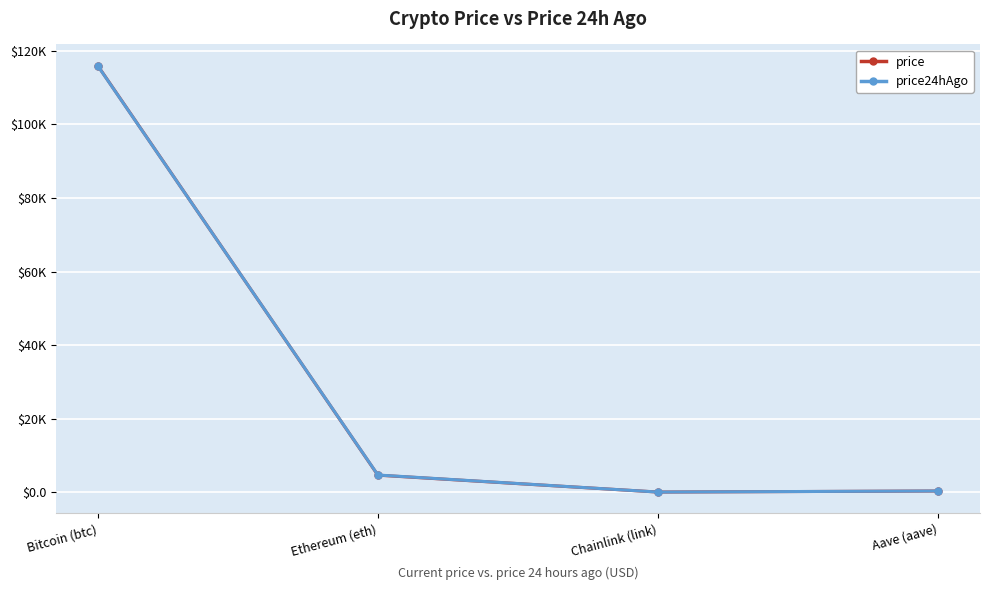

Reading right to left, list all the values displayed in this chart.

price: 307.9	24.2	4618.0	115958.0
price24hAgo: 314.6	24.9	4659.8	115903.0